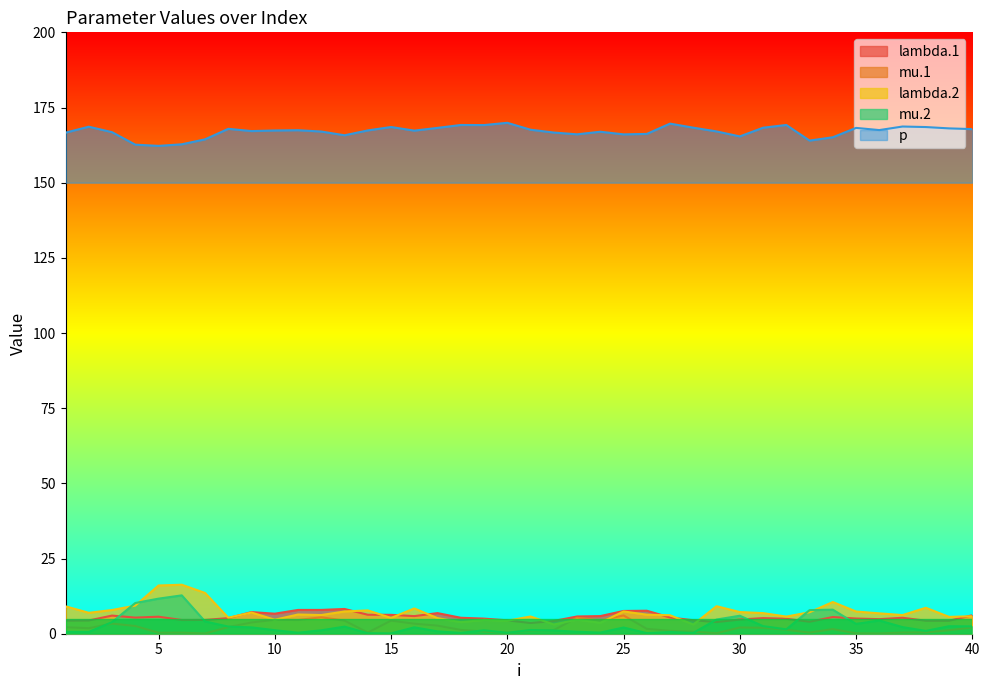

How many lines are shown in the chart?

5